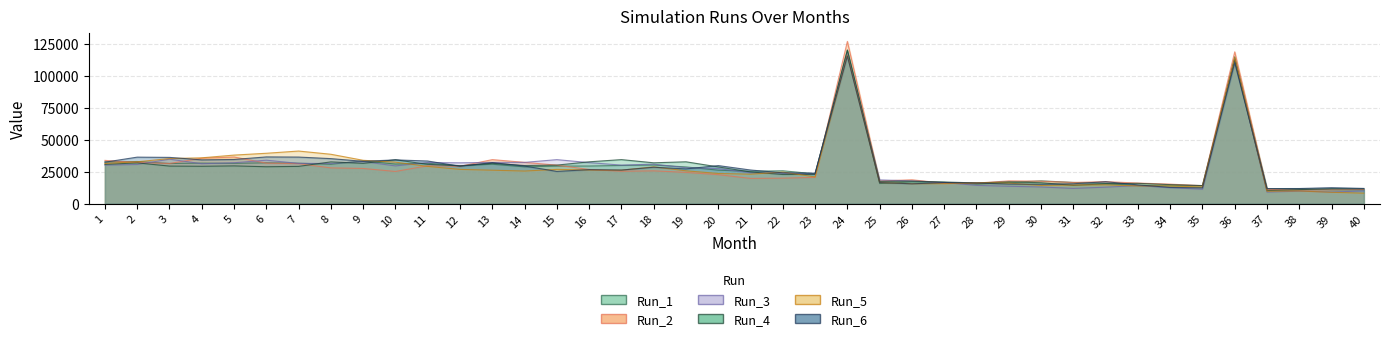

True or false: Run_3 and Run_1 cross at least once.

True